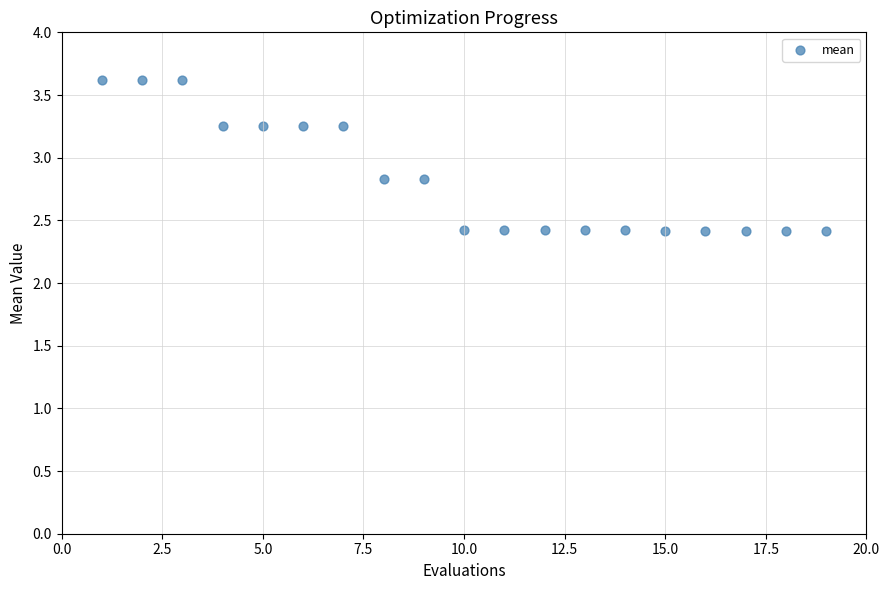

What is the range of X values (max minus min)?

18.0